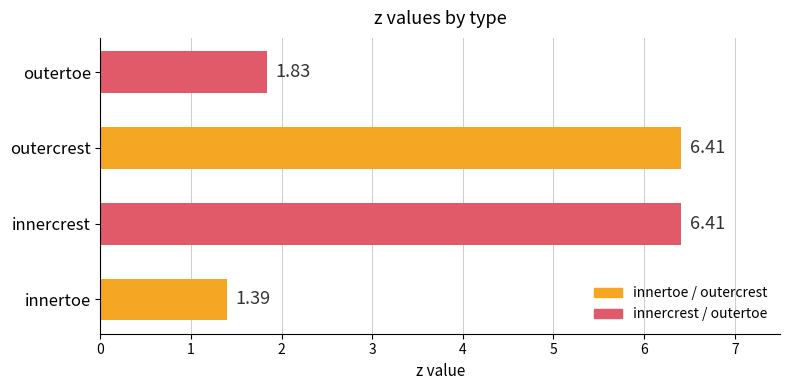

Which has a higher value, innertoe or innercrest?

innercrest